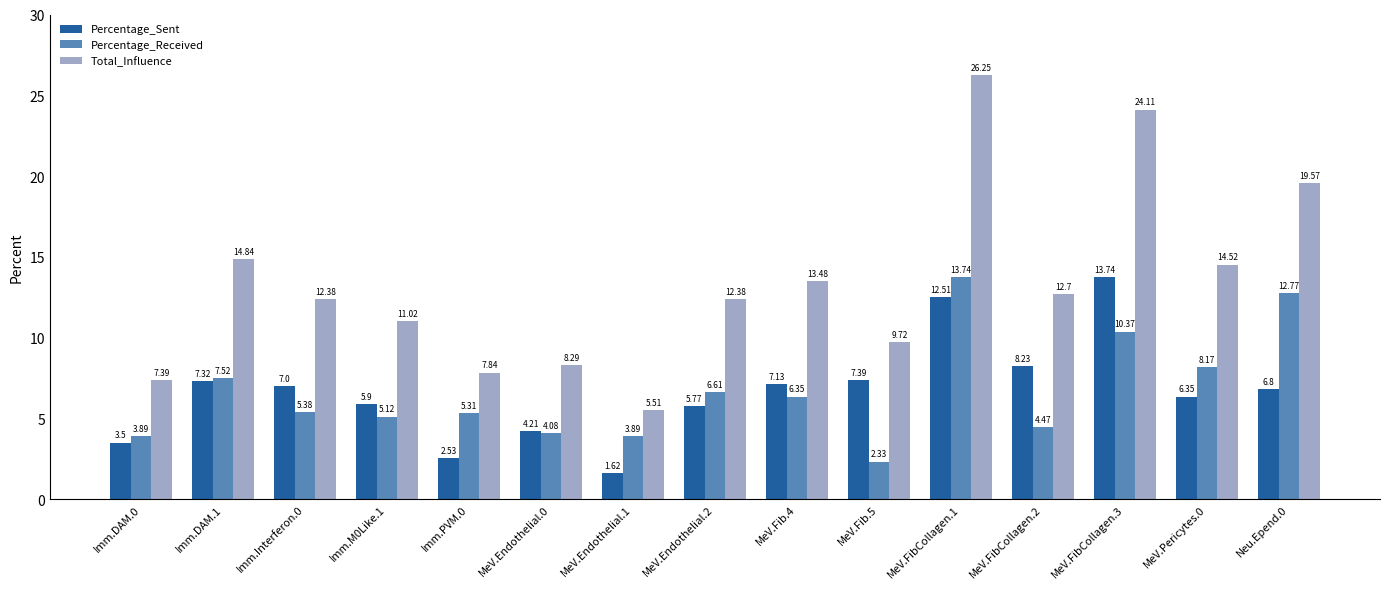

What position from the left is MeV.FibCollagen.3?

13